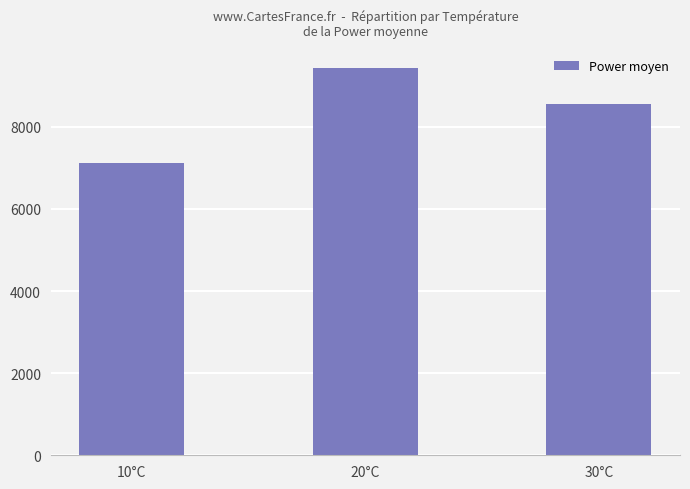

What value does the data have at 30°C?

8553.2